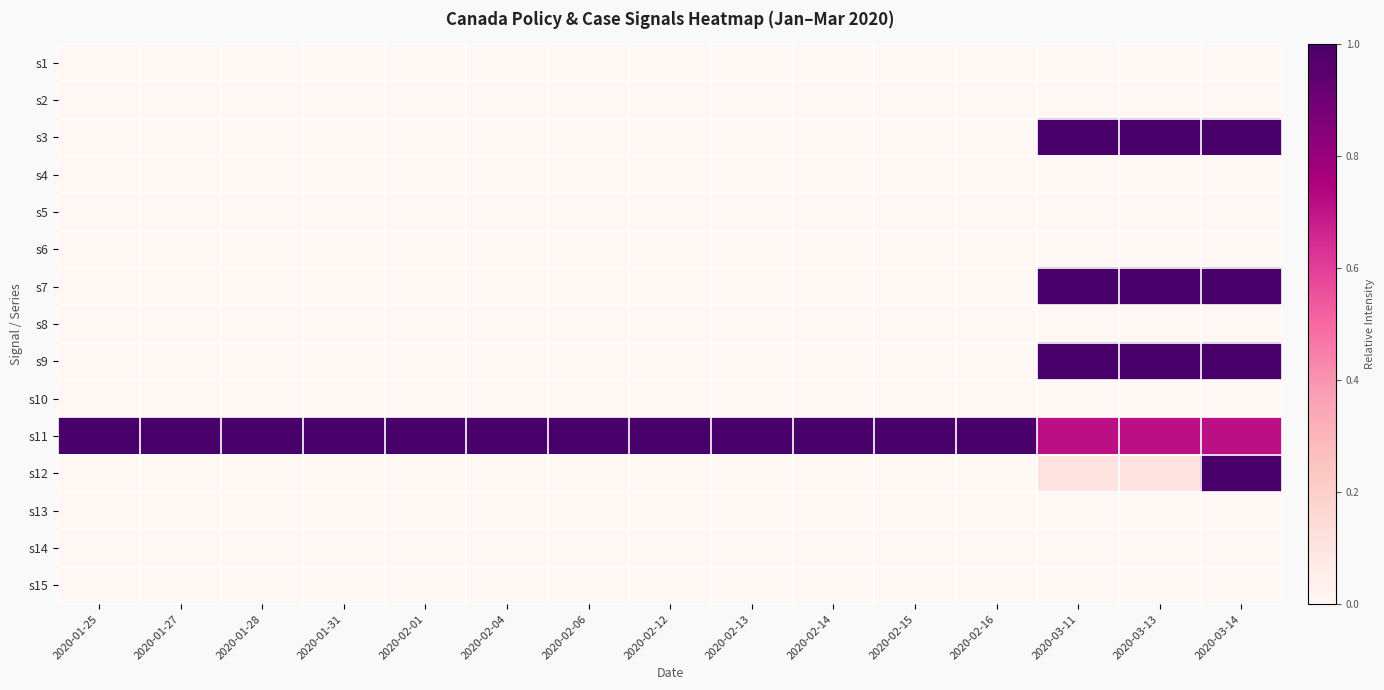

Reading left to right, extract all data points from this chart.

s1: 2020-01-25=0.0	2020-01-27=0.0	2020-01-28=0.0	2020-01-31=0.0	2020-02-01=0.0	2020-02-04=0.0	2020-02-06=0.0	2020-02-12=0.0	2020-02-13=0.0	2020-02-14=0.0	2020-02-15=0.0	2020-02-16=0.0	2020-03-11=0.0	2020-03-13=0.0	2020-03-14=0.0
s2: 2020-01-25=0.0	2020-01-27=0.0	2020-01-28=0.0	2020-01-31=0.0	2020-02-01=0.0	2020-02-04=0.0	2020-02-06=0.0	2020-02-12=0.0	2020-02-13=0.0	2020-02-14=0.0	2020-02-15=0.0	2020-02-16=0.0	2020-03-11=0.0	2020-03-13=0.0	2020-03-14=0.0
s3: 2020-01-25=0.0	2020-01-27=0.0	2020-01-28=0.0	2020-01-31=0.0	2020-02-01=0.0	2020-02-04=0.0	2020-02-06=0.0	2020-02-12=0.0	2020-02-13=0.0	2020-02-14=0.0	2020-02-15=0.0	2020-02-16=0.0	2020-03-11=1.0	2020-03-13=1.0	2020-03-14=1.0
s4: 2020-01-25=0.0	2020-01-27=0.0	2020-01-28=0.0	2020-01-31=0.0	2020-02-01=0.0	2020-02-04=0.0	2020-02-06=0.0	2020-02-12=0.0	2020-02-13=0.0	2020-02-14=0.0	2020-02-15=0.0	2020-02-16=0.0	2020-03-11=0.0	2020-03-13=0.0	2020-03-14=0.0
s5: 2020-01-25=0.0	2020-01-27=0.0	2020-01-28=0.0	2020-01-31=0.0	2020-02-01=0.0	2020-02-04=0.0	2020-02-06=0.0	2020-02-12=0.0	2020-02-13=0.0	2020-02-14=0.0	2020-02-15=0.0	2020-02-16=0.0	2020-03-11=0.0	2020-03-13=0.0	2020-03-14=0.0
s6: 2020-01-25=0.0	2020-01-27=0.0	2020-01-28=0.0	2020-01-31=0.0	2020-02-01=0.0	2020-02-04=0.0	2020-02-06=0.0	2020-02-12=0.0	2020-02-13=0.0	2020-02-14=0.0	2020-02-15=0.0	2020-02-16=0.0	2020-03-11=0.0	2020-03-13=0.0	2020-03-14=0.0
s7: 2020-01-25=0.0	2020-01-27=0.0	2020-01-28=0.0	2020-01-31=0.0	2020-02-01=0.0	2020-02-04=0.0	2020-02-06=0.0	2020-02-12=0.0	2020-02-13=0.0	2020-02-14=0.0	2020-02-15=0.0	2020-02-16=0.0	2020-03-11=1.0	2020-03-13=1.0	2020-03-14=1.0
s8: 2020-01-25=0.0	2020-01-27=0.0	2020-01-28=0.0	2020-01-31=0.0	2020-02-01=0.0	2020-02-04=0.0	2020-02-06=0.0	2020-02-12=0.0	2020-02-13=0.0	2020-02-14=0.0	2020-02-15=0.0	2020-02-16=0.0	2020-03-11=0.0	2020-03-13=0.0	2020-03-14=0.0
s9: 2020-01-25=0.0	2020-01-27=0.0	2020-01-28=0.0	2020-01-31=0.0	2020-02-01=0.0	2020-02-04=0.0	2020-02-06=0.0	2020-02-12=0.0	2020-02-13=0.0	2020-02-14=0.0	2020-02-15=0.0	2020-02-16=0.0	2020-03-11=1.0	2020-03-13=1.0	2020-03-14=1.0
s10: 2020-01-25=0.0	2020-01-27=0.0	2020-01-28=0.0	2020-01-31=0.0	2020-02-01=0.0	2020-02-04=0.0	2020-02-06=0.0	2020-02-12=0.0	2020-02-13=0.0	2020-02-14=0.0	2020-02-15=0.0	2020-02-16=0.0	2020-03-11=0.0	2020-03-13=0.0	2020-03-14=0.0
s11: 2020-01-25=1.0	2020-01-27=1.0	2020-01-28=1.0	2020-01-31=1.0	2020-02-01=1.0	2020-02-04=1.0	2020-02-06=1.0	2020-02-12=1.0	2020-02-13=1.0	2020-02-14=1.0	2020-02-15=1.0	2020-02-16=1.0	2020-03-11=0.7	2020-03-13=0.7	2020-03-14=0.7
s12: 2020-01-25=0.0	2020-01-27=0.0	2020-01-28=0.0	2020-01-31=0.0	2020-02-01=0.0	2020-02-04=0.0	2020-02-06=0.0	2020-02-12=0.0	2020-02-13=0.0	2020-02-14=0.0	2020-02-15=0.0	2020-02-16=0.0	2020-03-11=0.1	2020-03-13=0.1	2020-03-14=1.0
s13: 2020-01-25=0.0	2020-01-27=0.0	2020-01-28=0.0	2020-01-31=0.0	2020-02-01=0.0	2020-02-04=0.0	2020-02-06=0.0	2020-02-12=0.0	2020-02-13=0.0	2020-02-14=0.0	2020-02-15=0.0	2020-02-16=0.0	2020-03-11=0.0	2020-03-13=0.0	2020-03-14=0.0
s14: 2020-01-25=0.0	2020-01-27=0.0	2020-01-28=0.0	2020-01-31=0.0	2020-02-01=0.0	2020-02-04=0.0	2020-02-06=0.0	2020-02-12=0.0	2020-02-13=0.0	2020-02-14=0.0	2020-02-15=0.0	2020-02-16=0.0	2020-03-11=0.0	2020-03-13=0.0	2020-03-14=0.0
s15: 2020-01-25=0.0	2020-01-27=0.0	2020-01-28=0.0	2020-01-31=0.0	2020-02-01=0.0	2020-02-04=0.0	2020-02-06=0.0	2020-02-12=0.0	2020-02-13=0.0	2020-02-14=0.0	2020-02-15=0.0	2020-02-16=0.0	2020-03-11=0.0	2020-03-13=0.0	2020-03-14=0.0